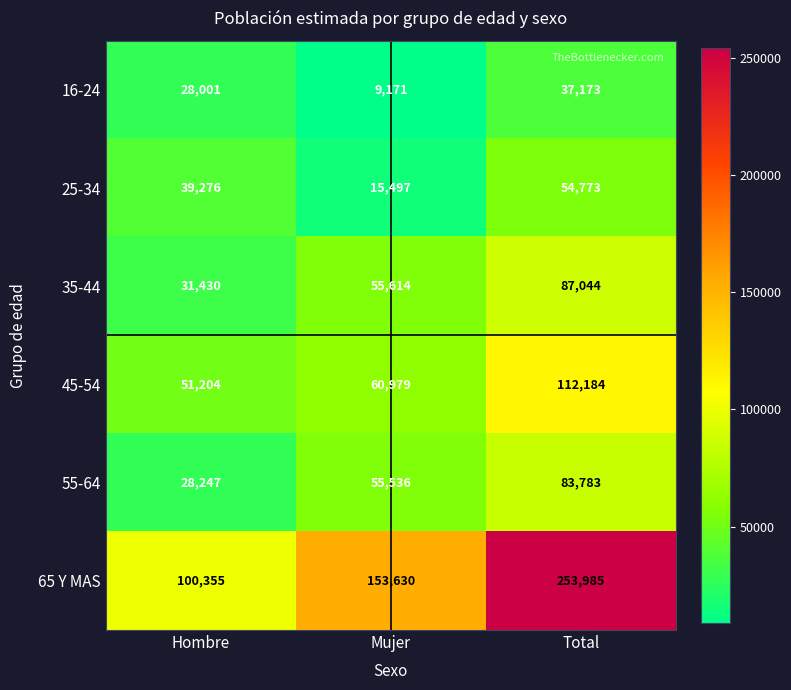

What is the smallest value displayed?

9171